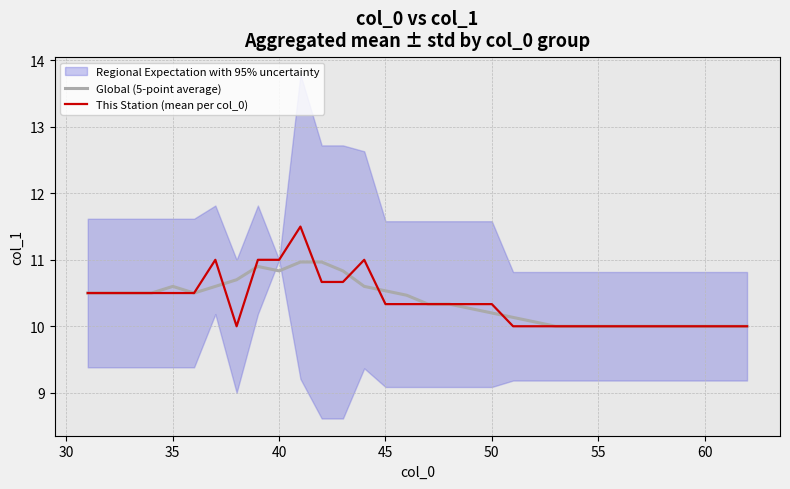

How many intersections are there between Global (5-point average) and This Station (mean per col_0)?

6